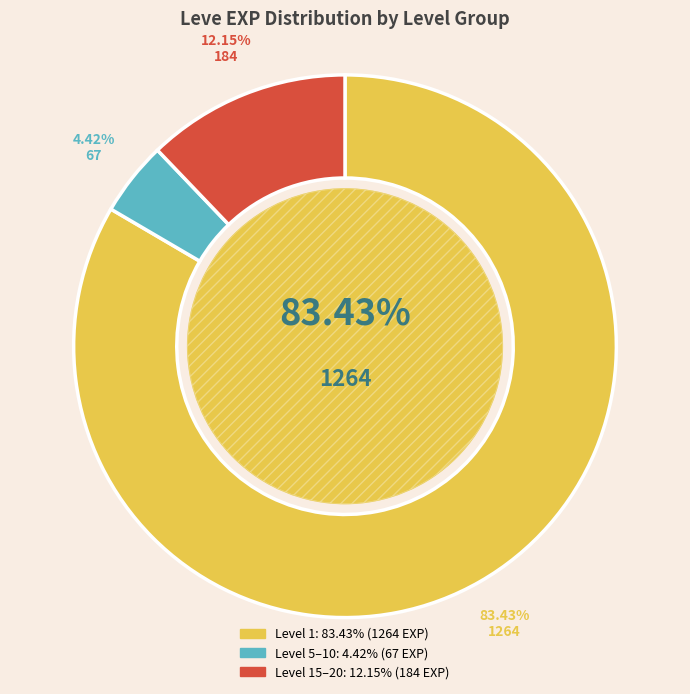

Is it true that 139 is 1% of the pie?

False